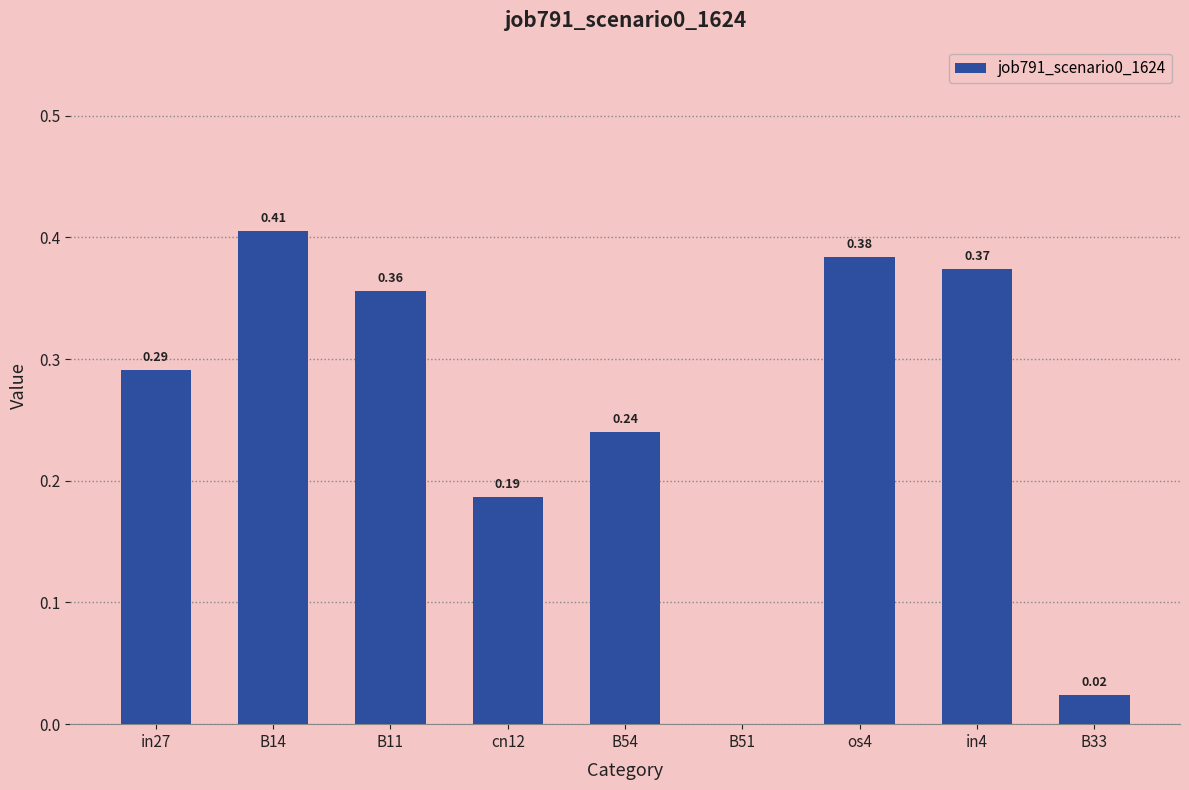

Between B33 and B14, which is larger?

B14